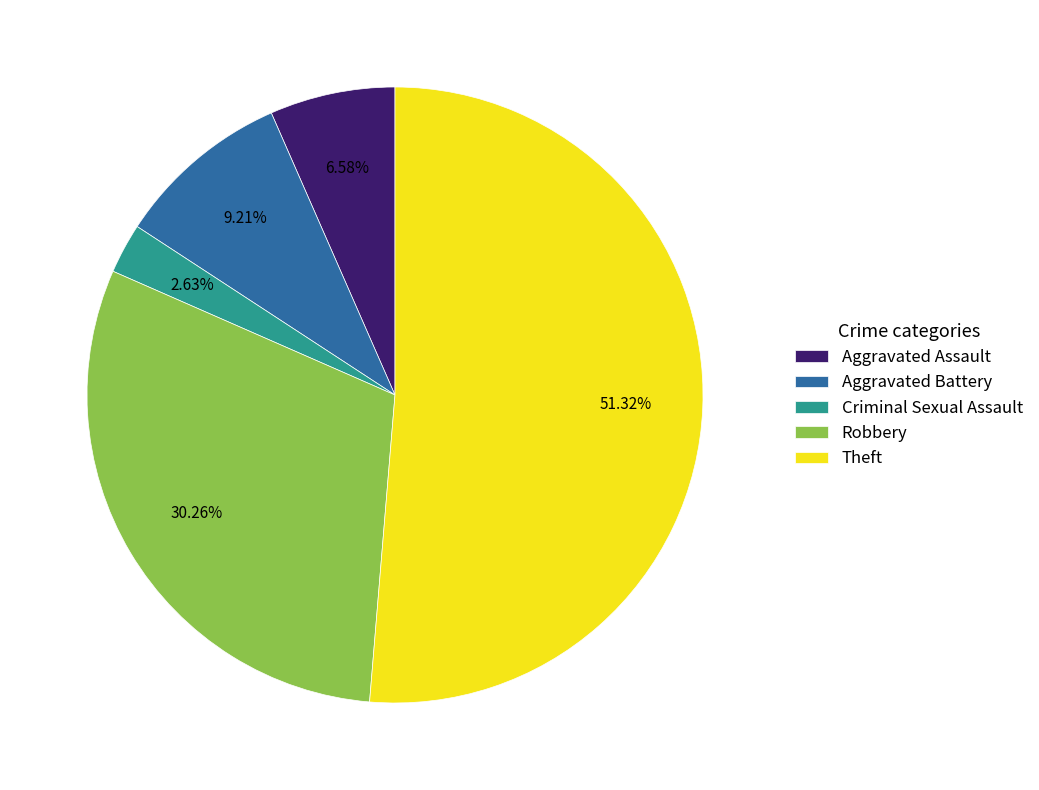

Which category has the biggest portion of the pie?

Theft